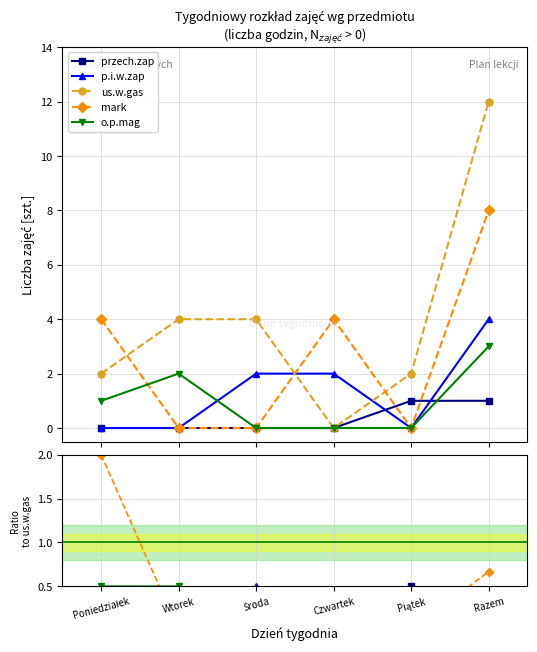

Between Wtorek and Czwartek, which is larger?

Czwartek